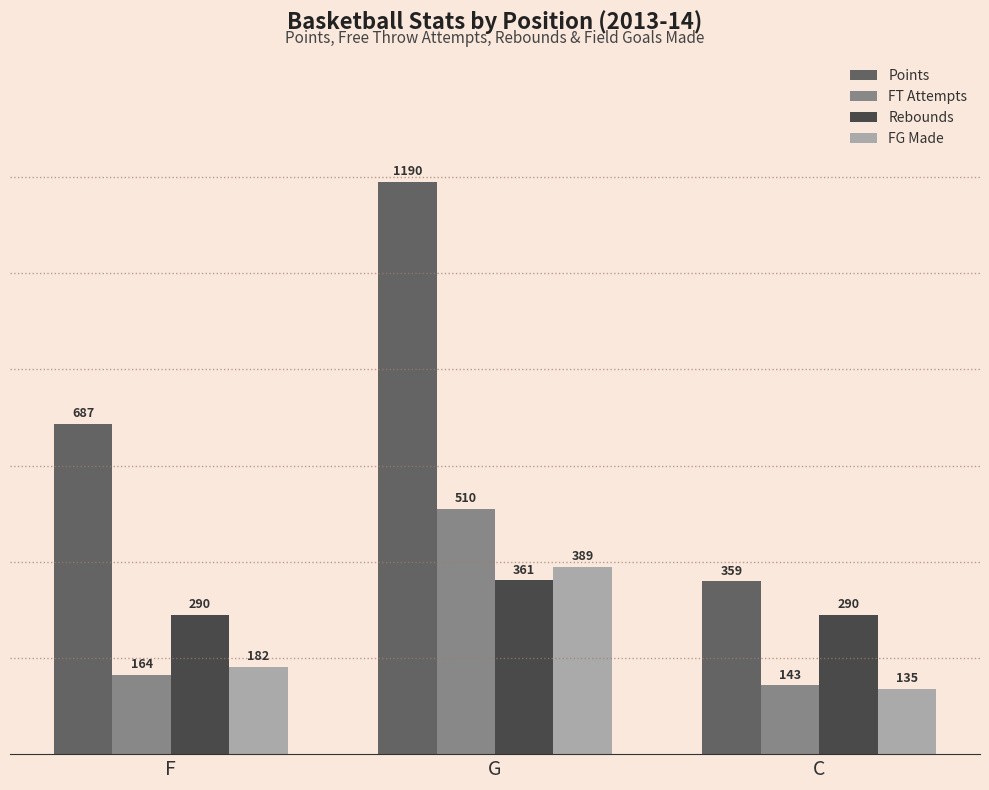

What is the total value across all series at C?

927